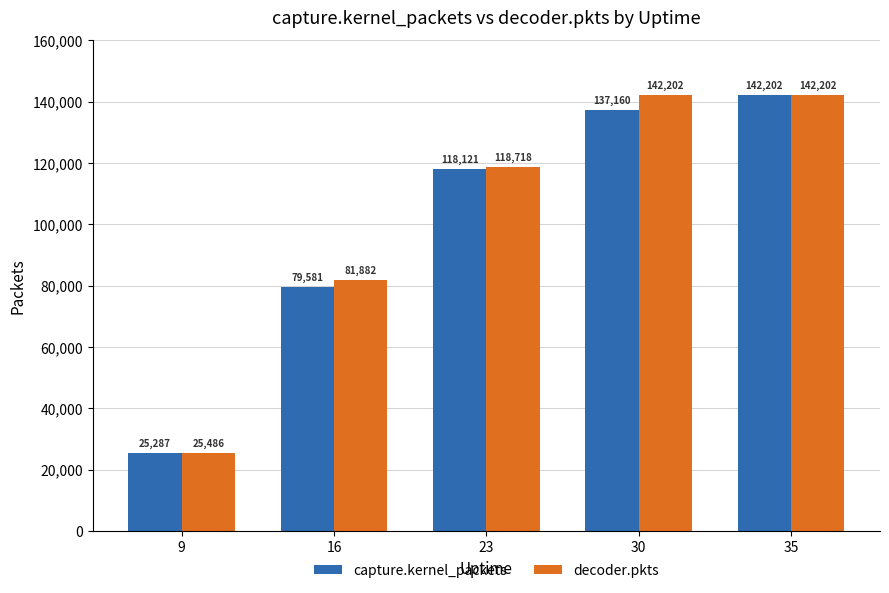

What are all the series names shown in the legend?

capture.kernel_packets, decoder.pkts